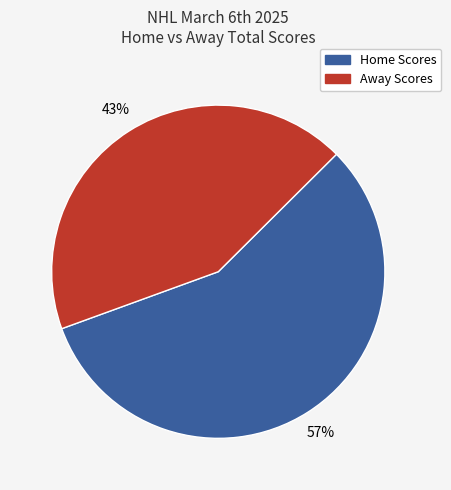

Between Away Scores and Home Scores, which is larger?

Home Scores